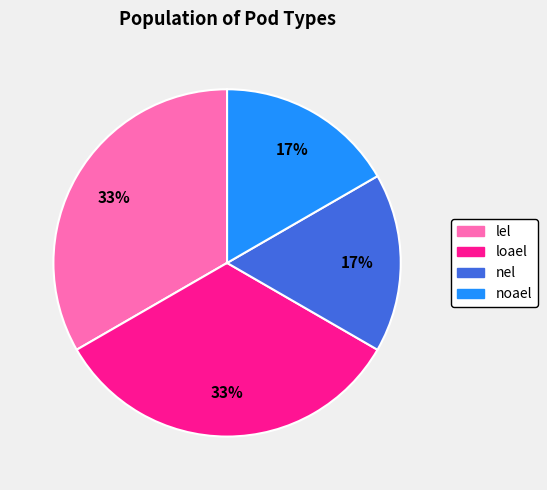

The noael slice represents 17% of the pie. True or false?

True